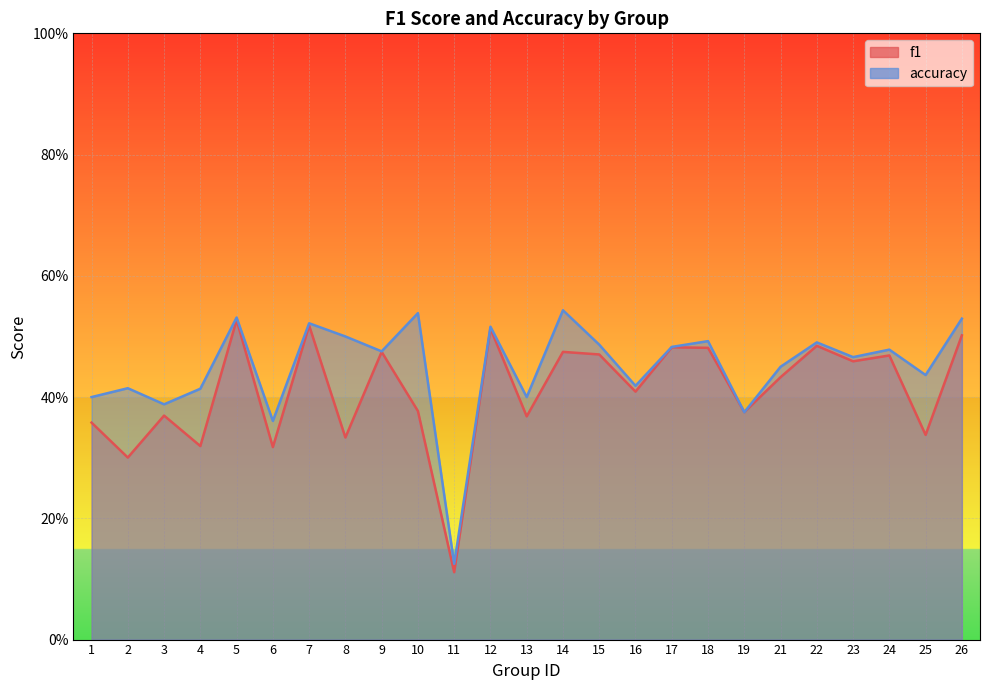

Where do f1 and accuracy first cross each other?

18 and 19